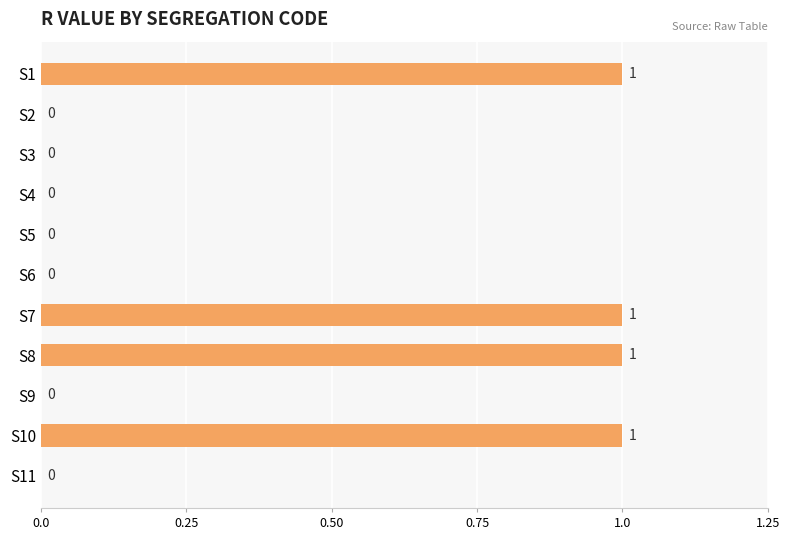

What is the greatest value displayed?

1